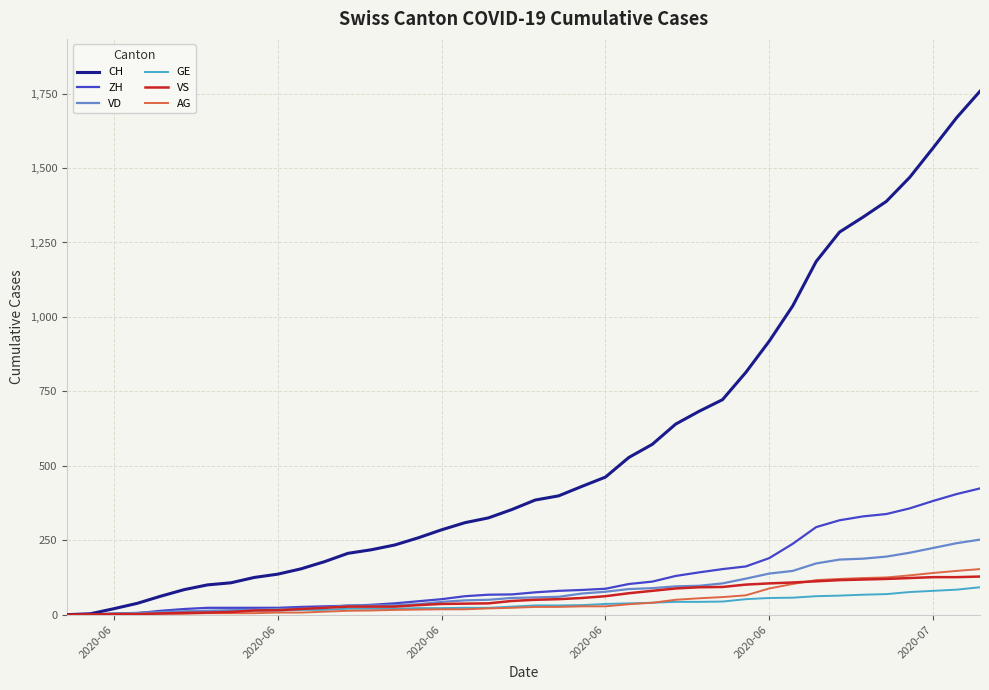

How many lines are shown in the chart?

6